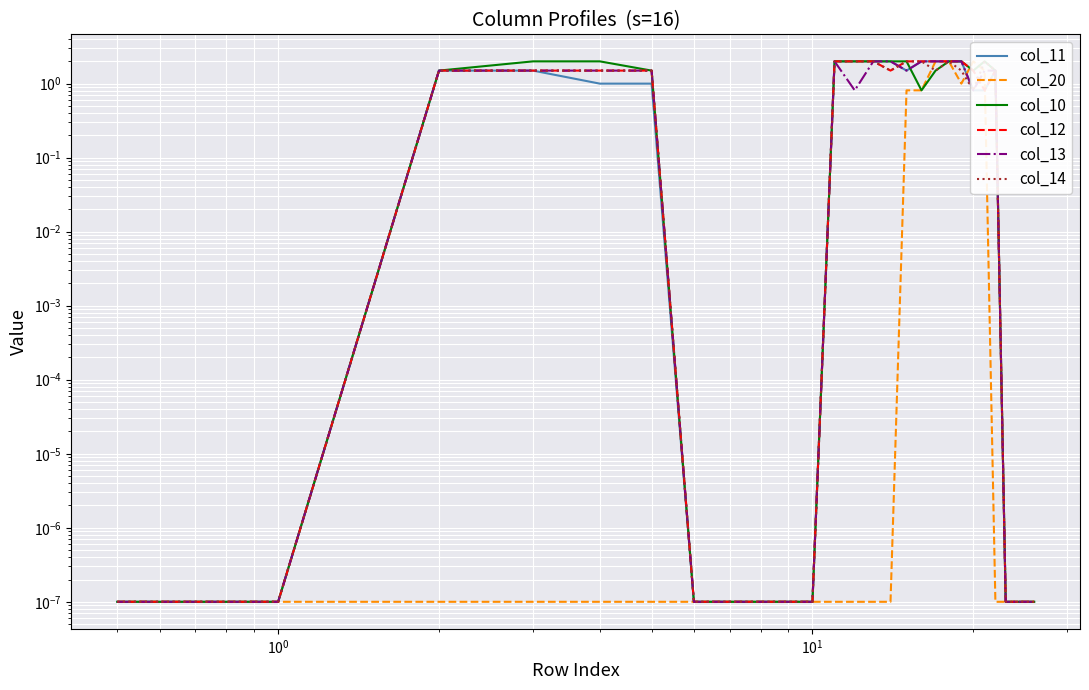

Between $\mathdefault{10^{-1}}$ and 9, which series saw the biggest shift?

col_11